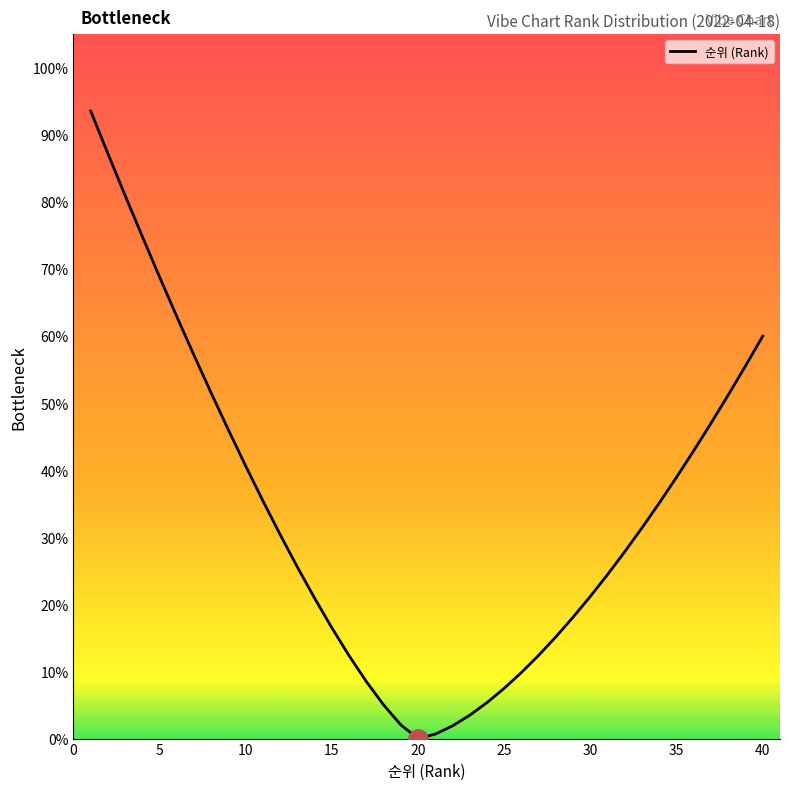

What is the maximum value shown in the chart?

93.5